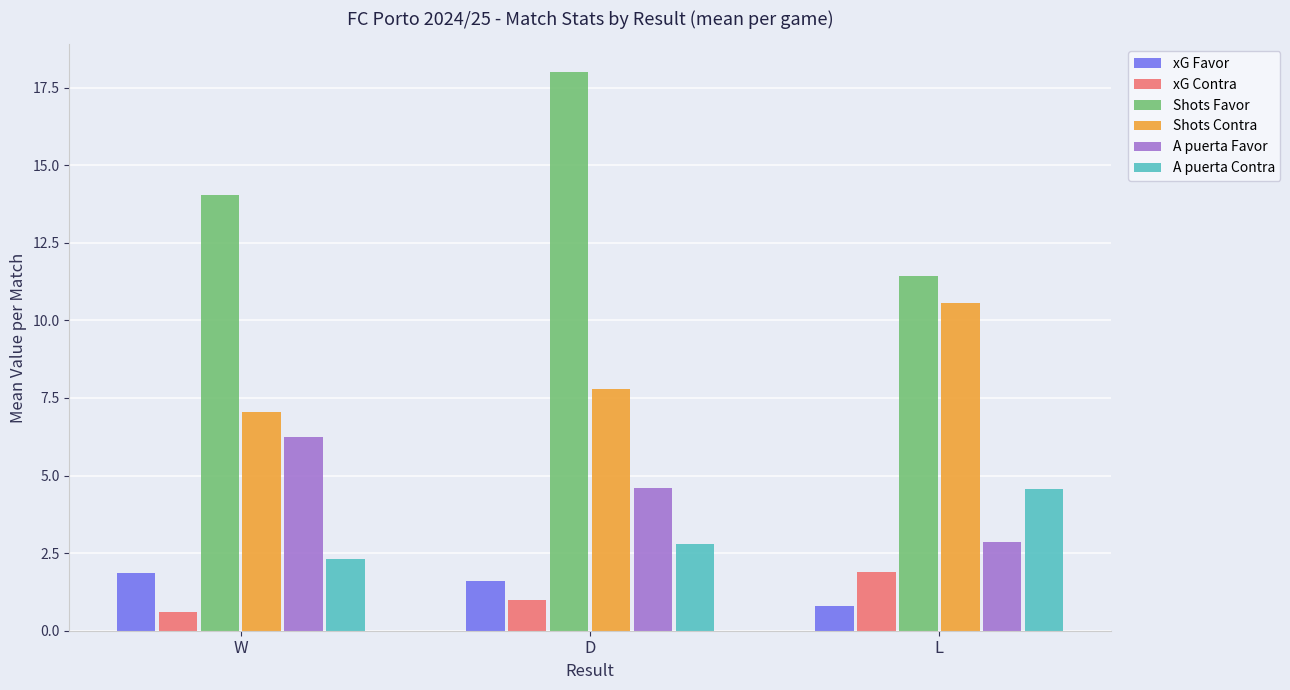

The value of xG Contra at W is 0.6. True or false?

True